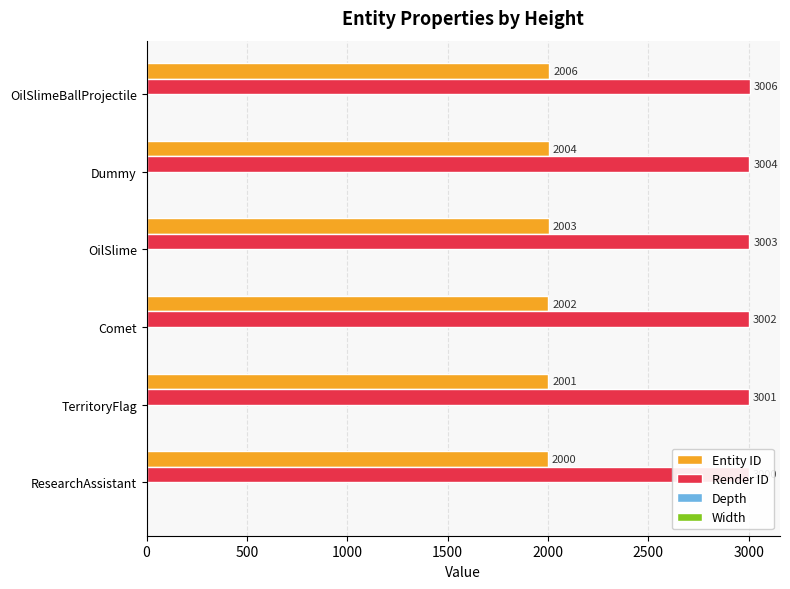

Rank the series by their maximum value, from lowest to highest.

Depth, Width, Entity ID, Render ID